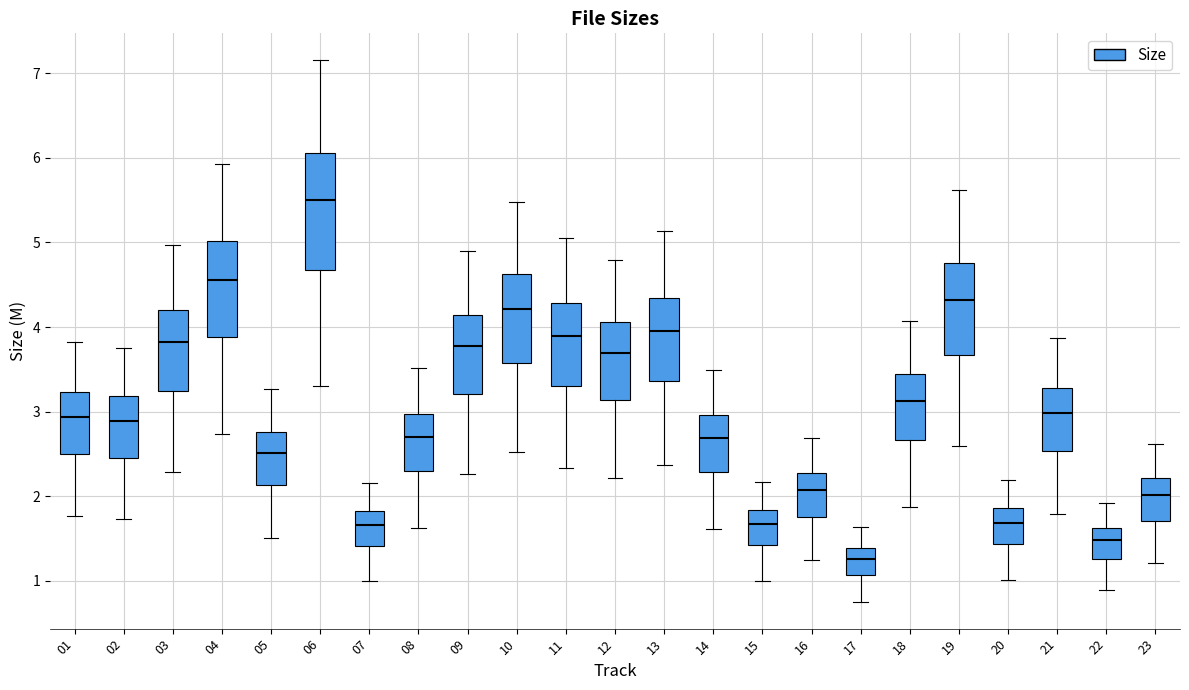

Which box is the tallest, from its lower edge to its upper edge?

06